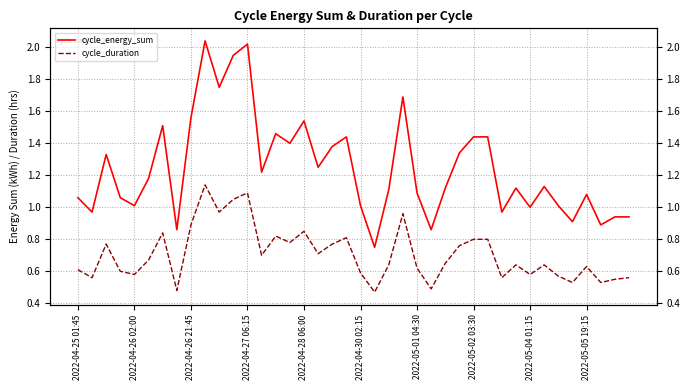

What is the difference between the cycle_energy_sum values at 11 and 28?

0.5